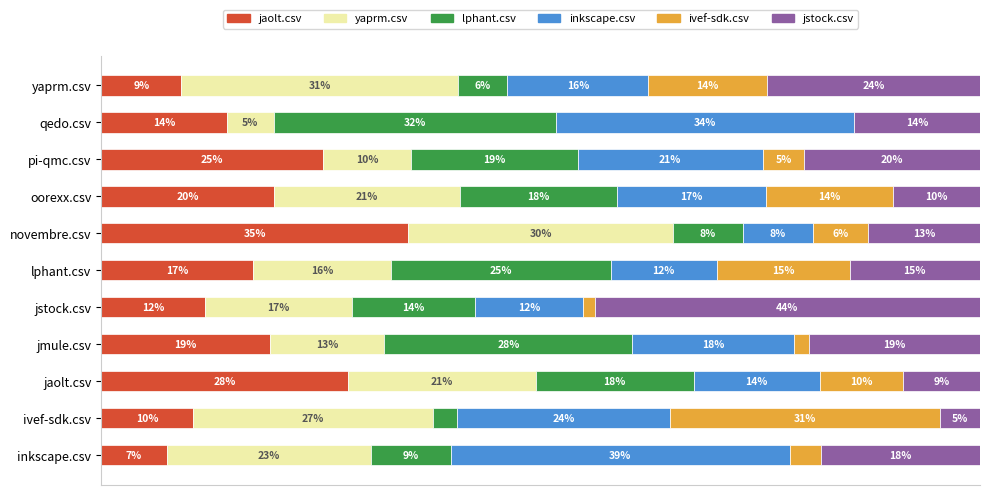

What are all the series names shown in the legend?

jaolt.csv, yaprm.csv, lphant.csv, inkscape.csv, ivef-sdk.csv, jstock.csv